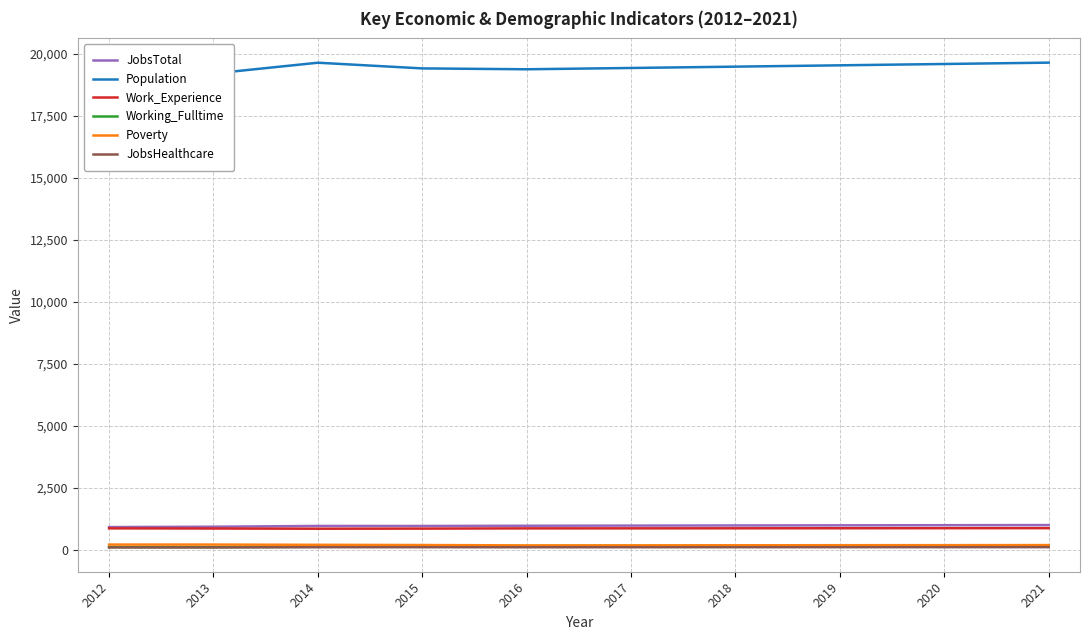

Is it true that Population equals 19635 at 2014?

True